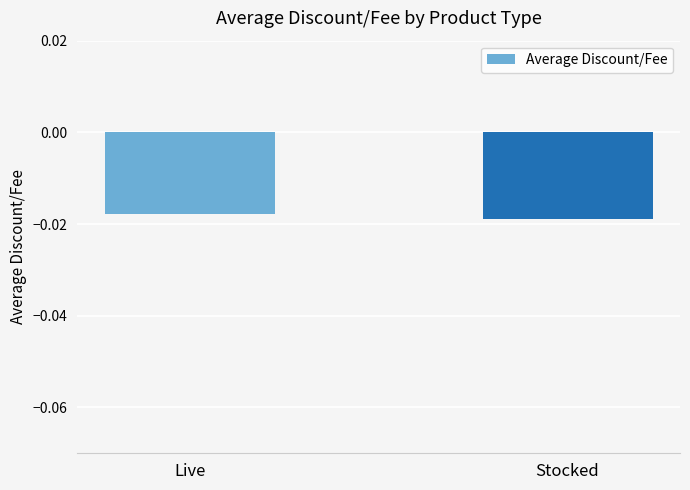

What is the label of the 1st bar from the left?

Live